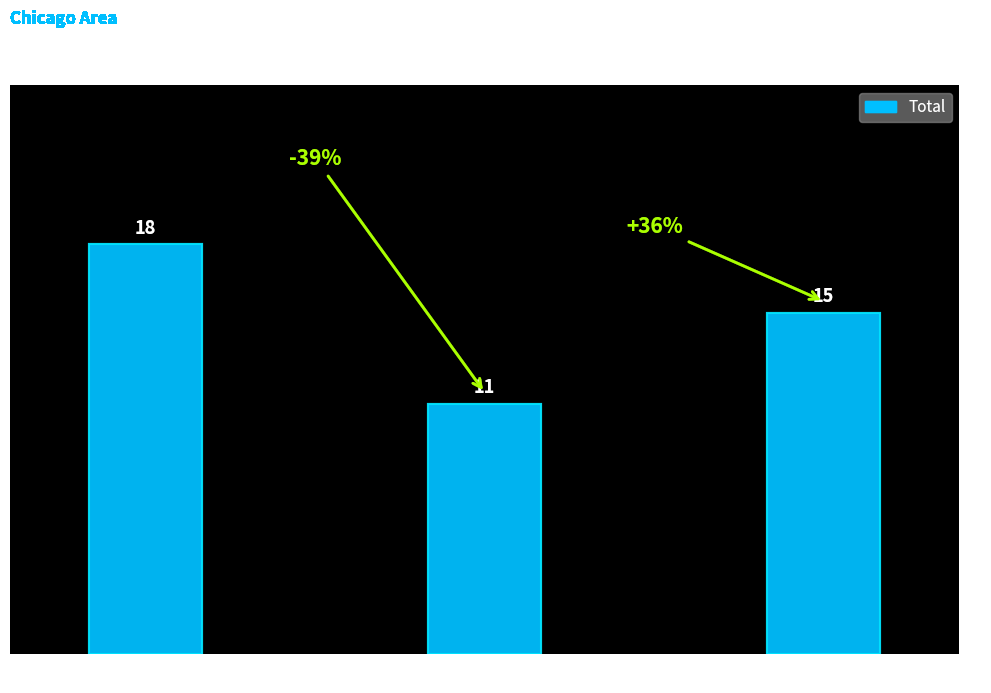

What is the maximum value shown in the chart?

18